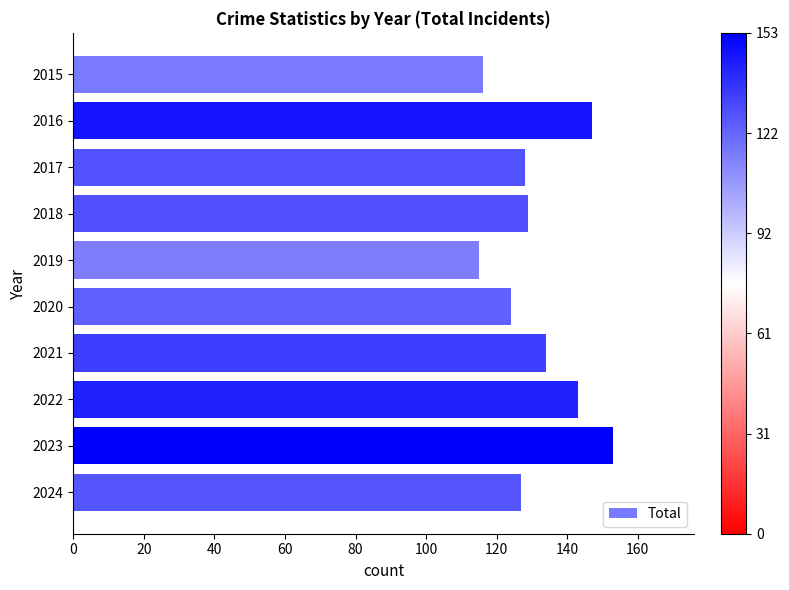

Count the number of categories in the chart.

10